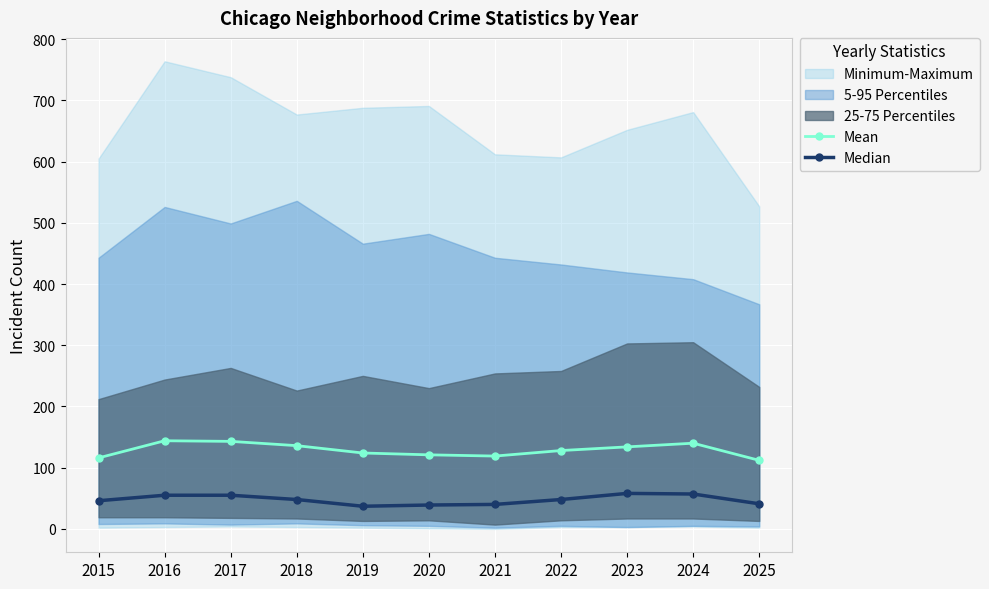

True or false: Mean and Median cross at least once.

False